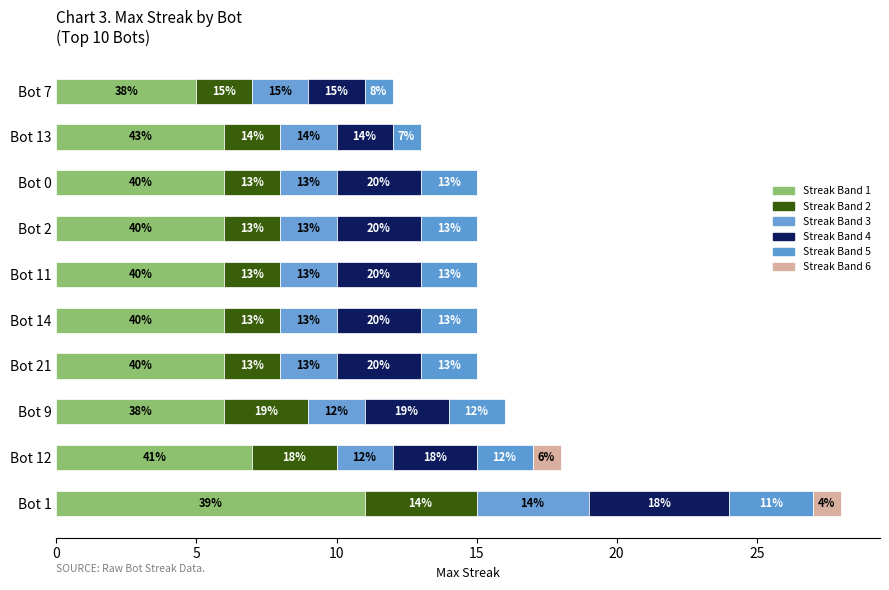

Which series has the widest spread of values?

Streak Band 1